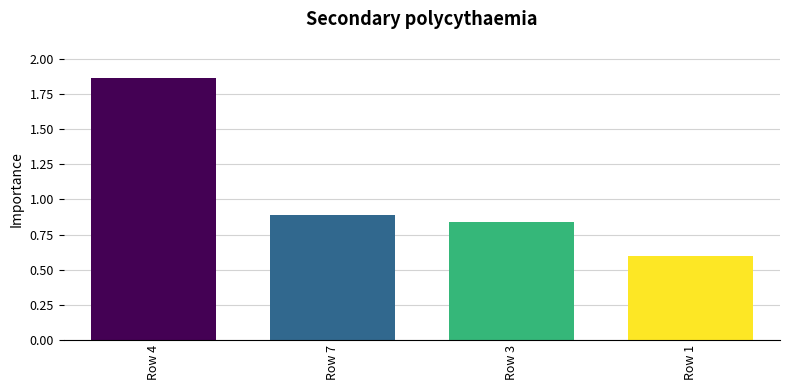

What is the difference between the values at Row 4 and Row 1?

1.3